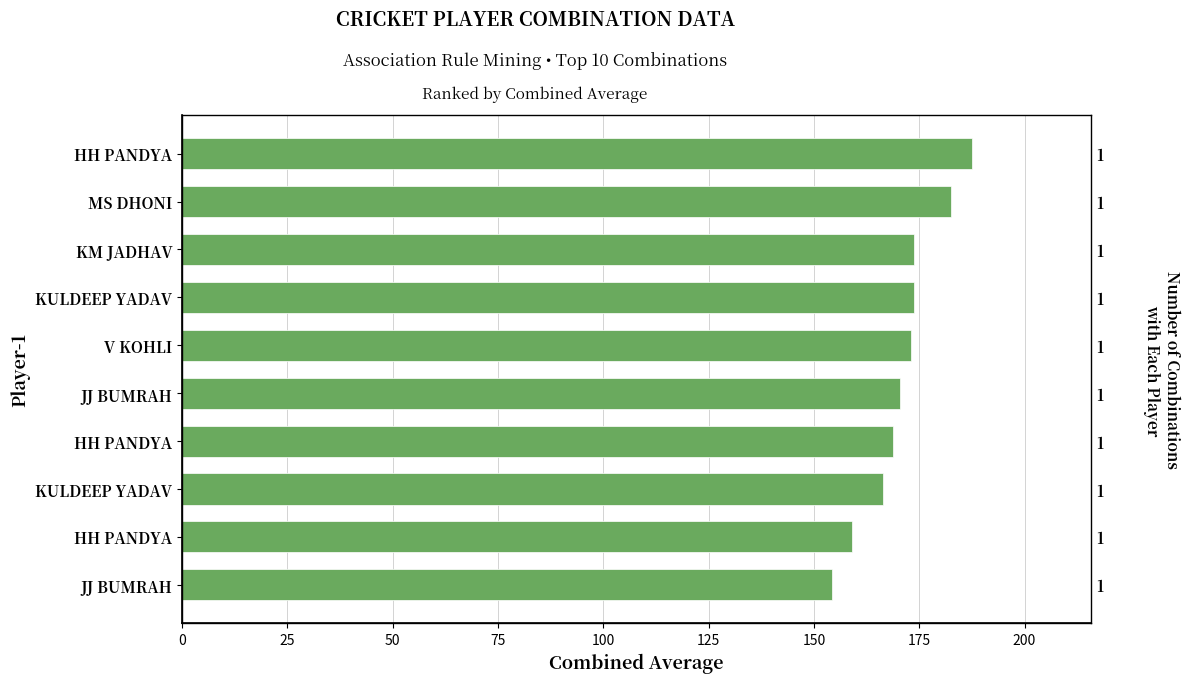

Reading left to right, what are all the values shown in this chart?

154.2	158.9	166.3	168.9	170.4	173.0	173.6	173.7	182.5	187.6